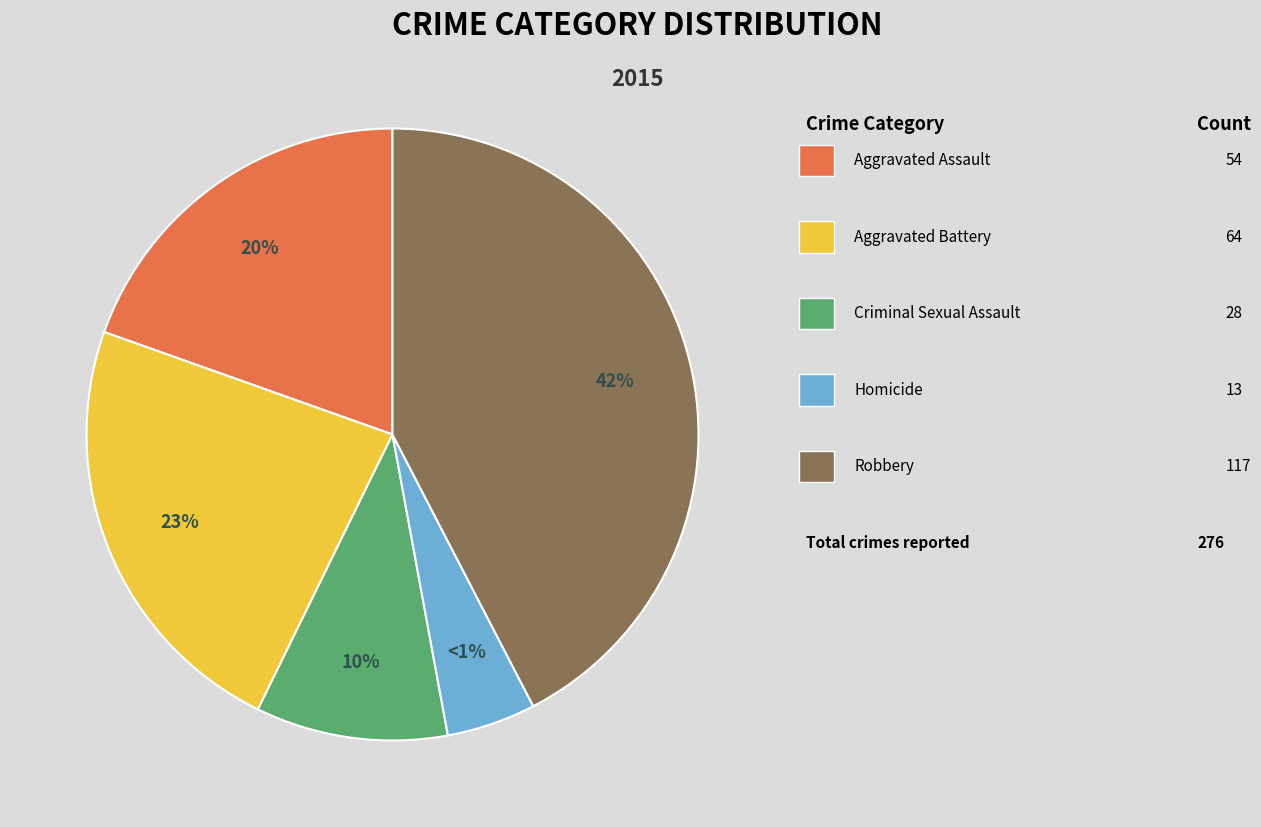

How many slices are in this pie chart?

5